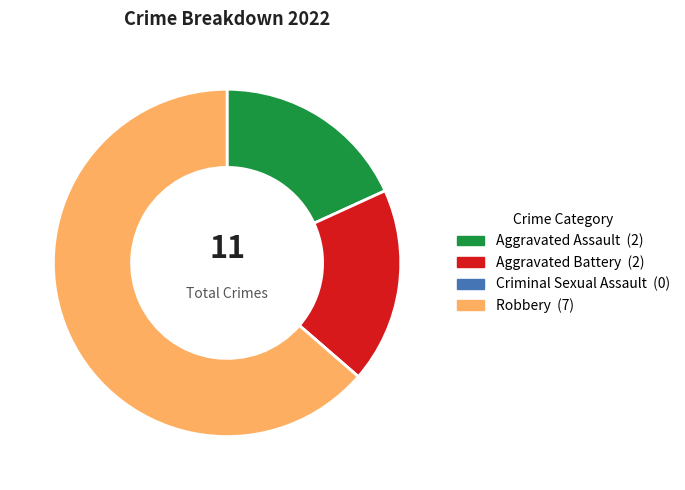

The Robbery slice represents 76% of the pie. True or false?

False